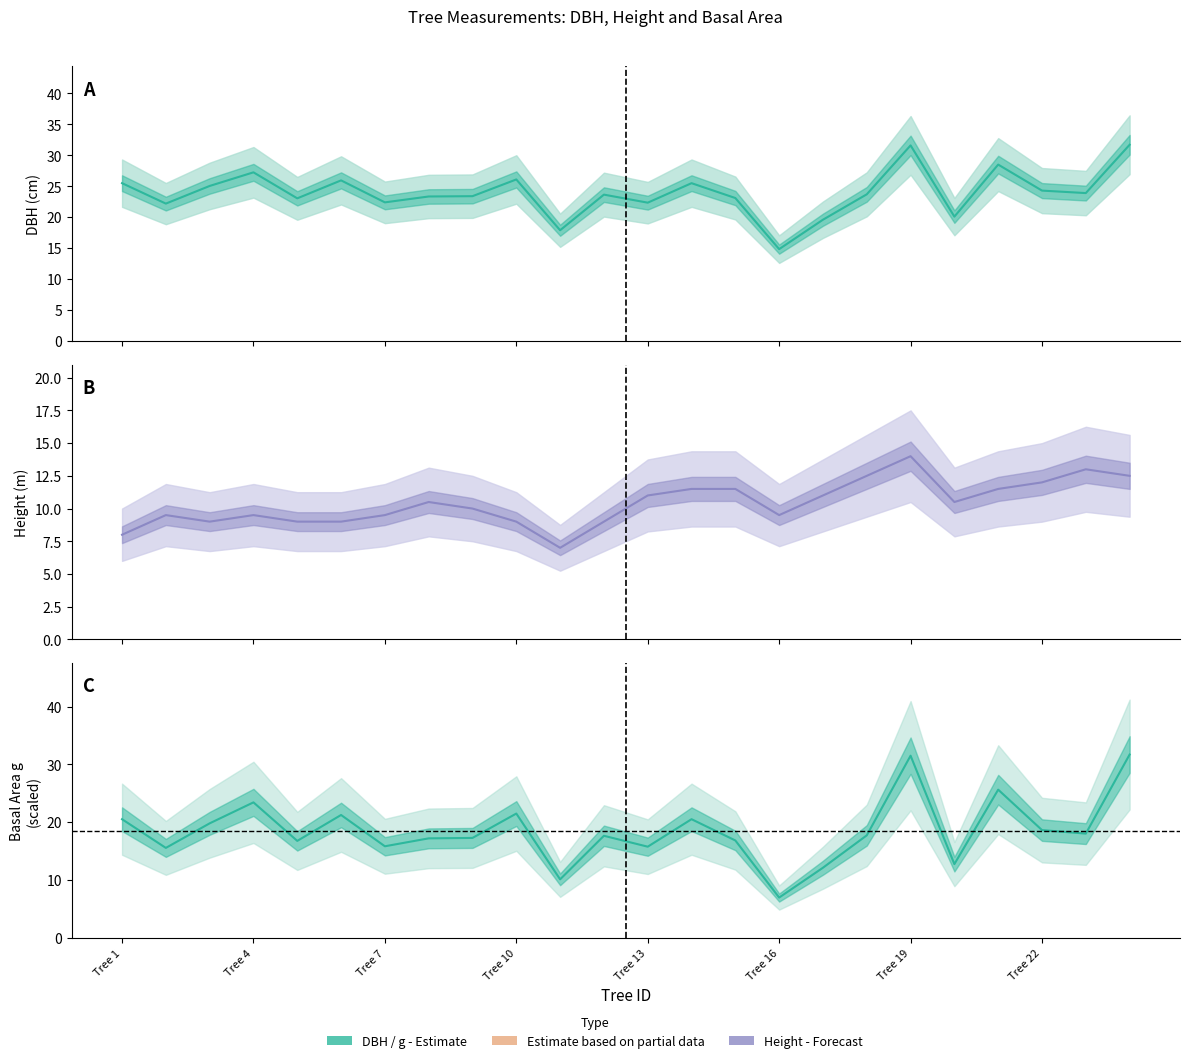

What is the highest value of the h series?

14.0